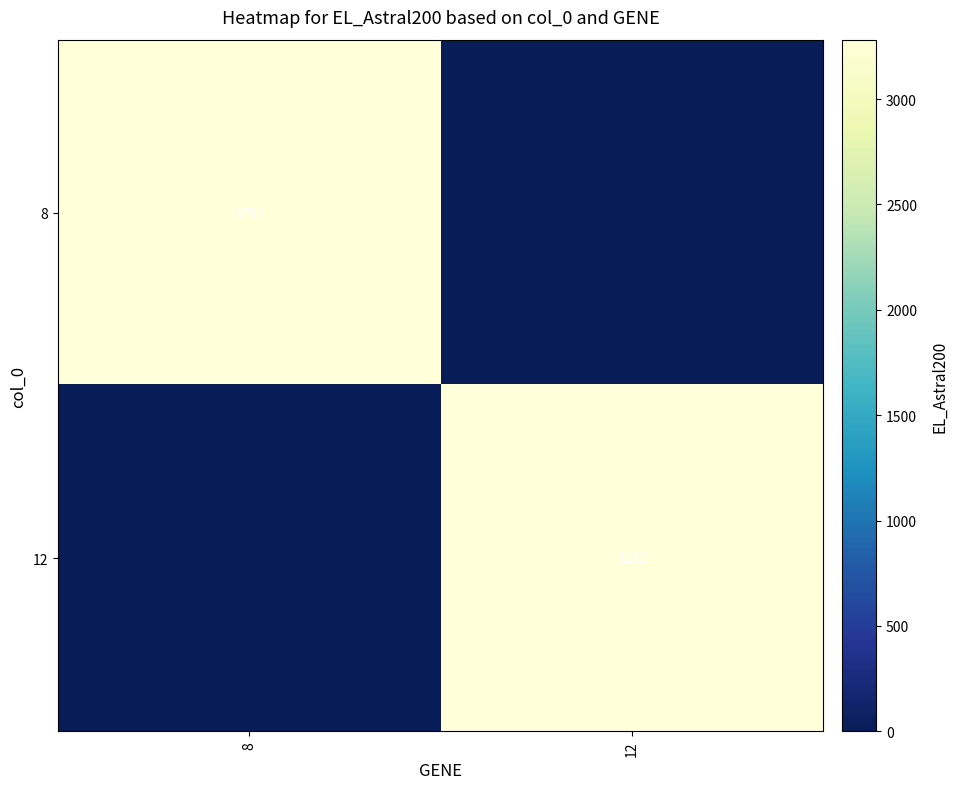

What is the average value of the 8 series?

1641